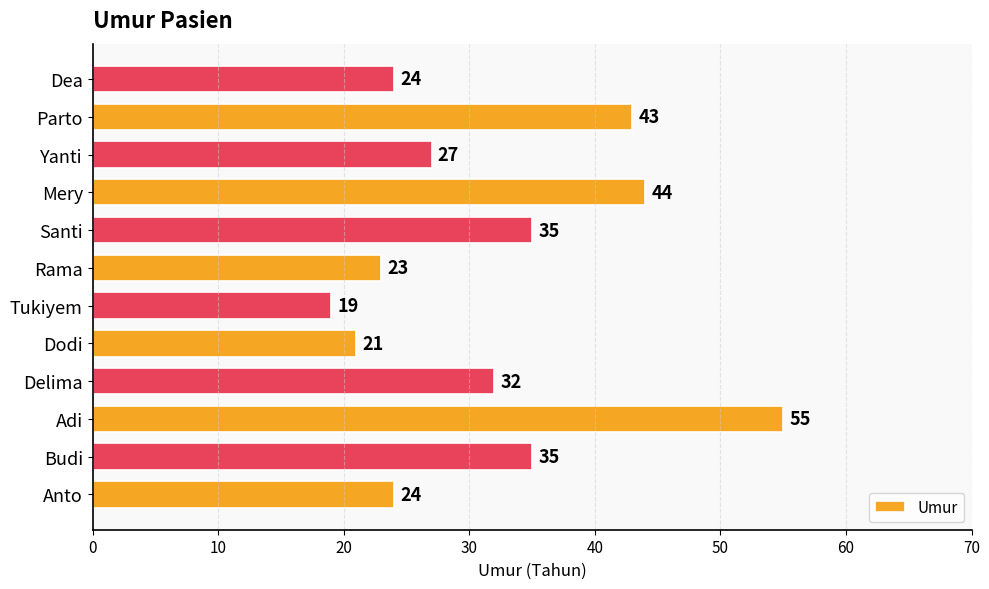

What is the difference between the maximum and minimum values?

36